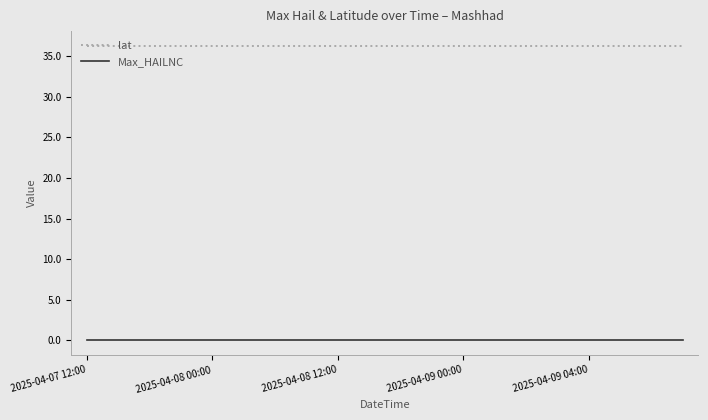

Rank the series by their maximum value, from highest to lowest.

lat, Max_HAILNC